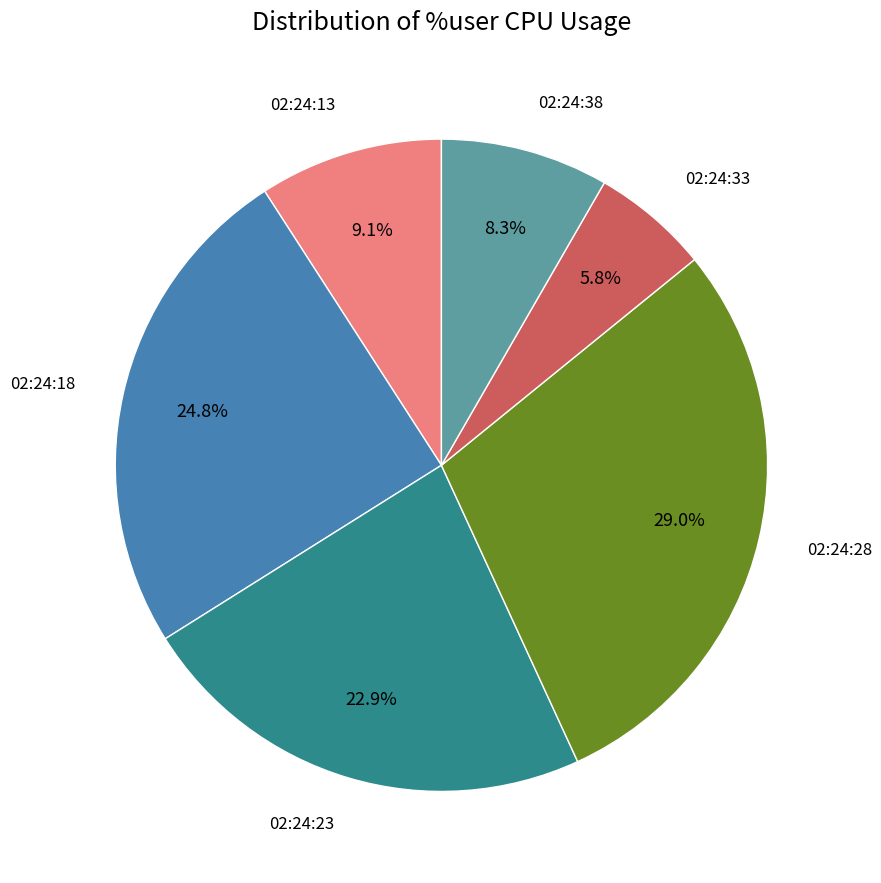

To the nearest percent, what portion does 02:24:38 represent?

8%